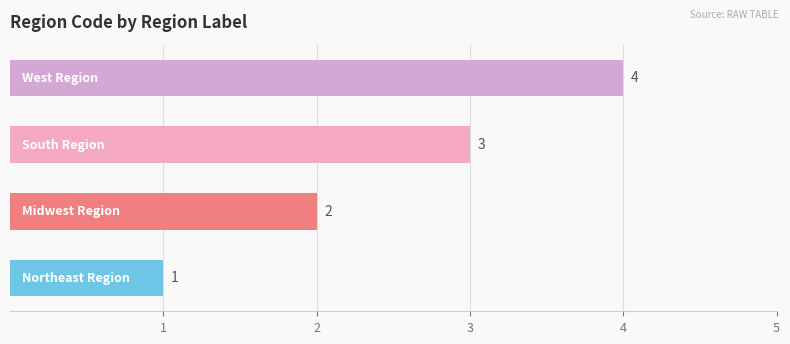

Count the values in the range 2 to 4.

3